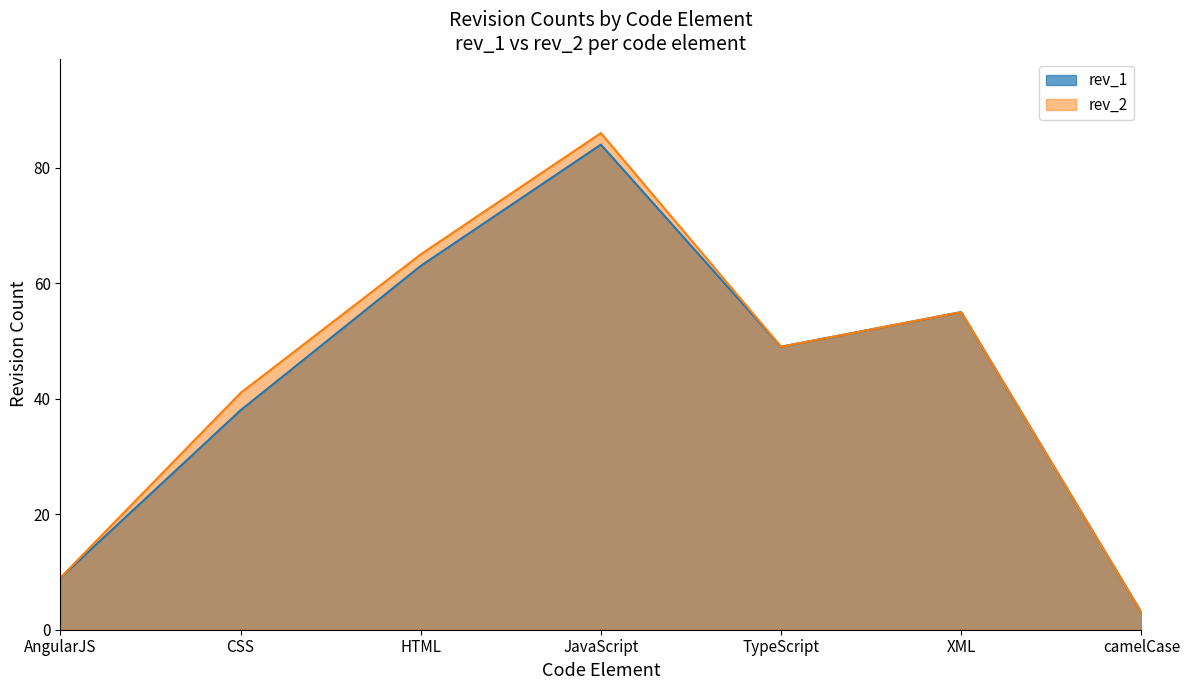

What is the difference between the second highest and minimum values in the rev_2 series?

62